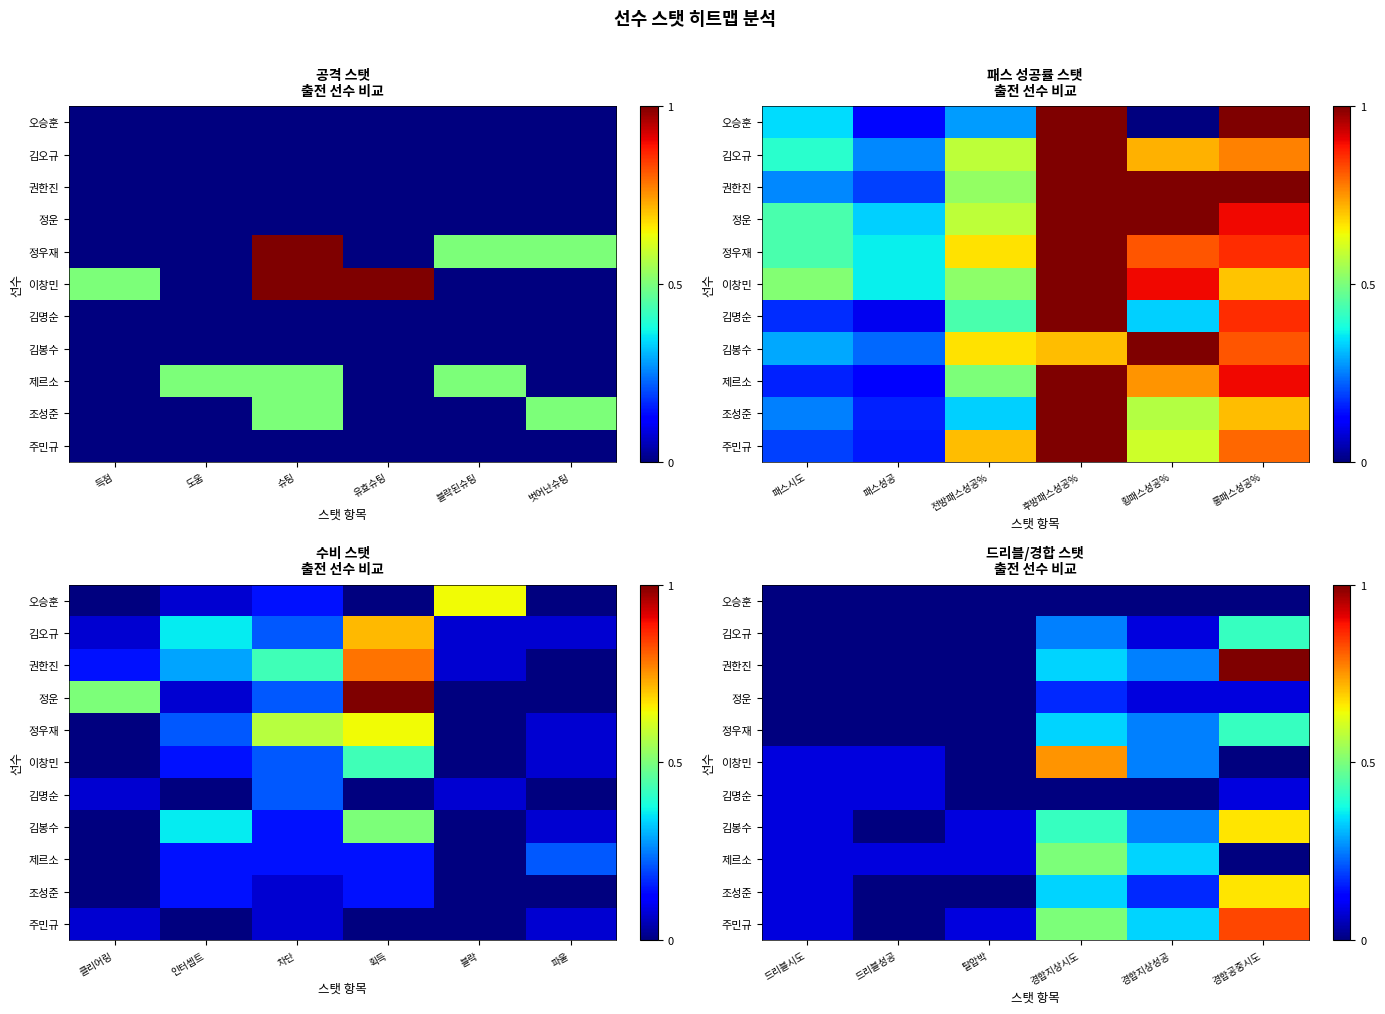

What is the difference between the maximum and second lowest values in the 김봉수 series?

0.6